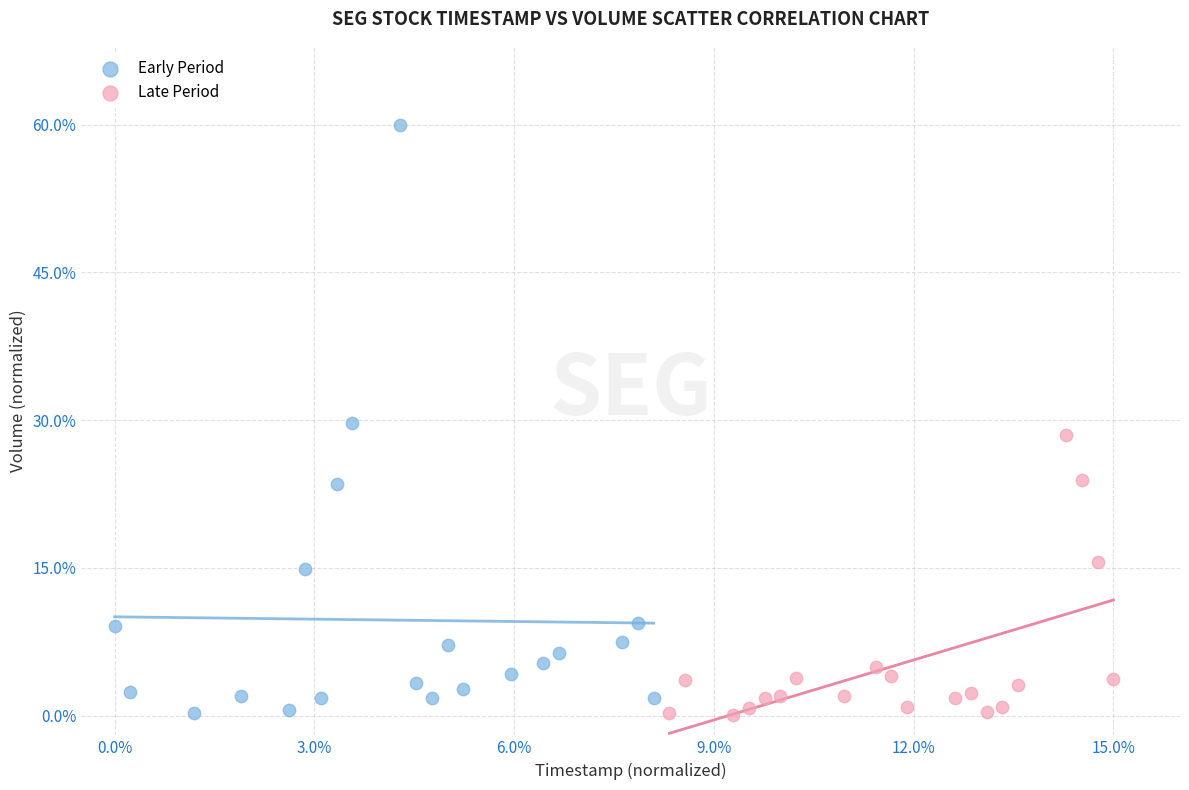

Which series has the widest spread of Y values?

Early Period